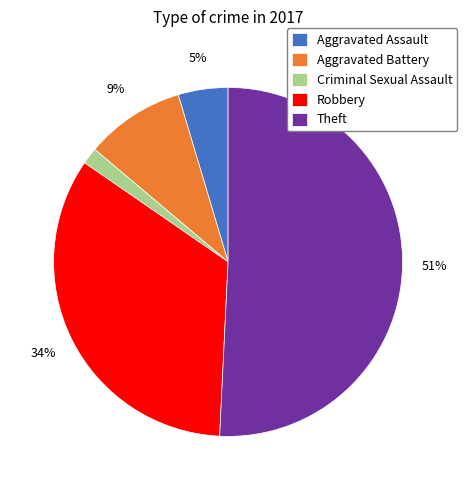

To the nearest percent, what portion does Aggravated Battery represent?

9%